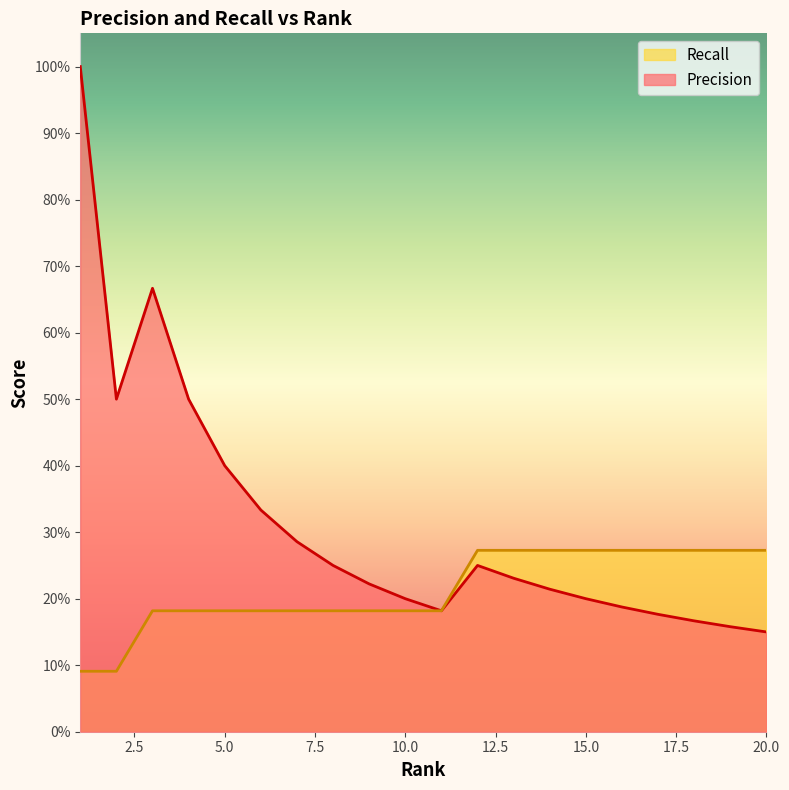

What is the greatest value displayed?

1.0